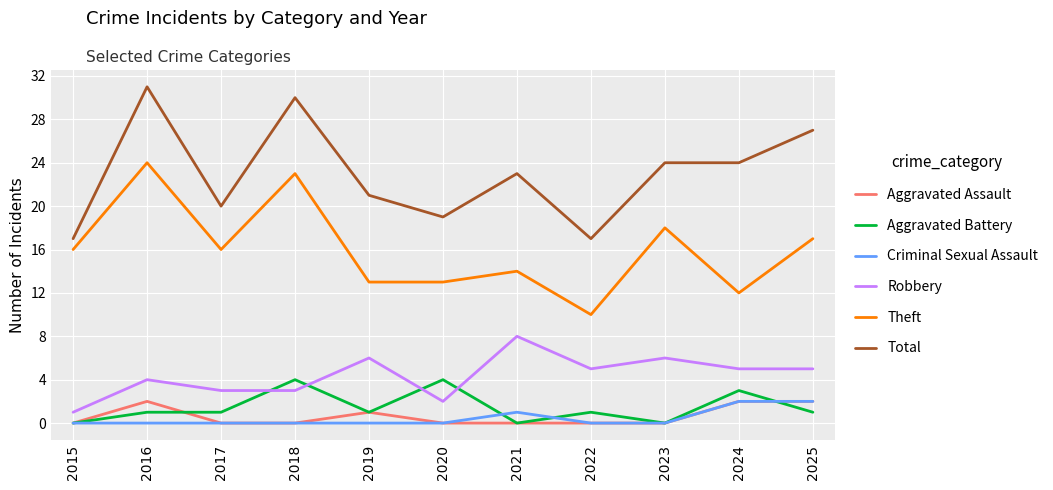

Is the value of Theft at 2025 greater than the value of Aggravated Assault at 2025?

Yes